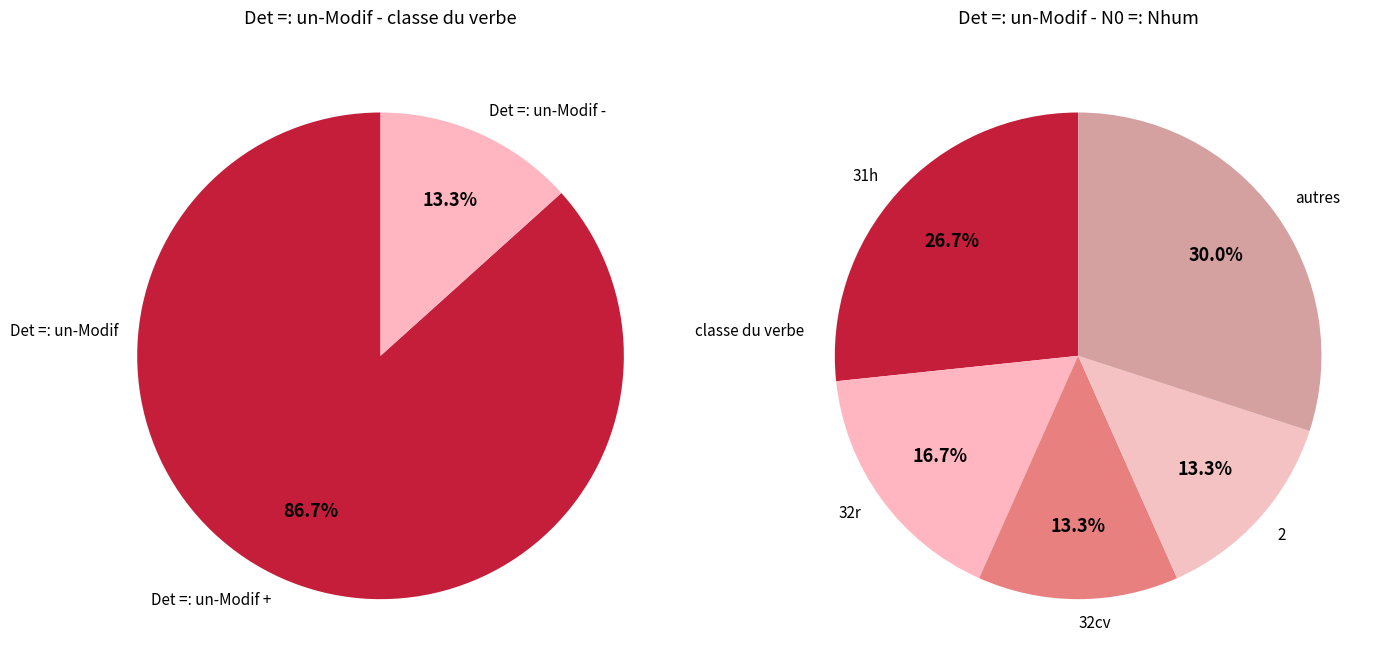

What is the change in value from Det =: un-Modif + to Det =: un-Modif -?

-22